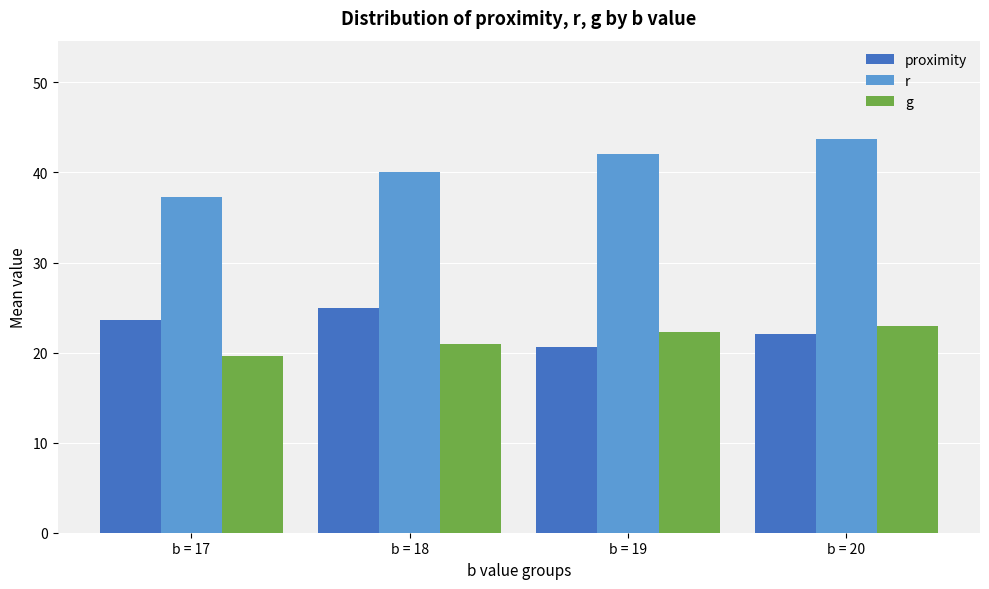

At which category does the chart reach its peak across all series?

b = 20